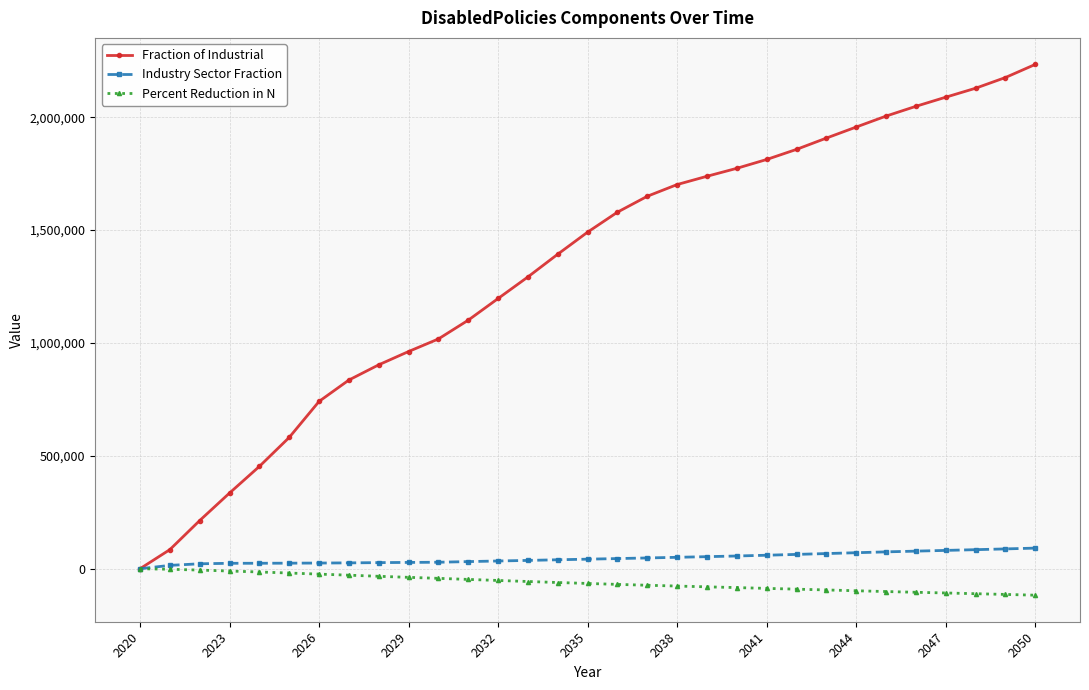

What is the minimum value for Percent Reduction in N?

-117230